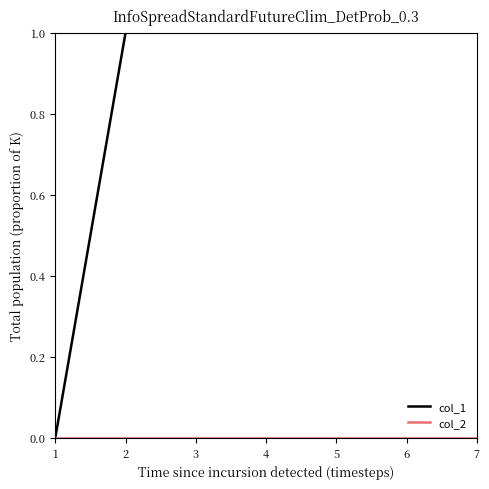

Where is the first local maximum for col_1?

4